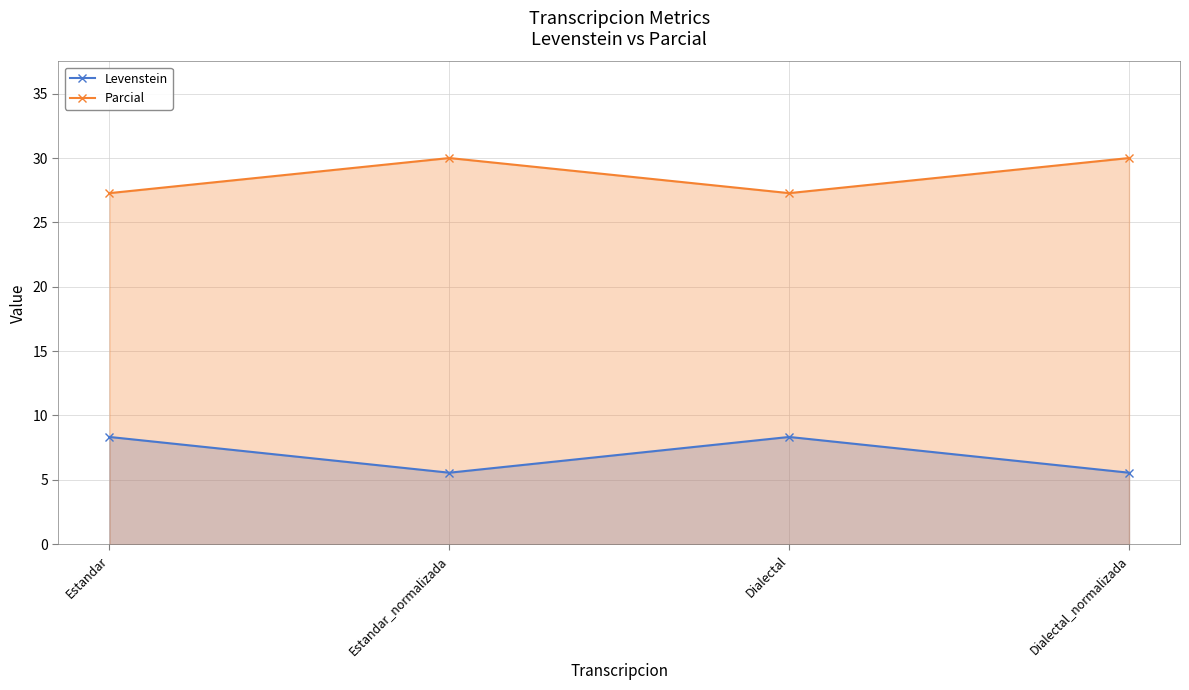

What is the value of the Parcial point at the 2nd from the left?

30.0